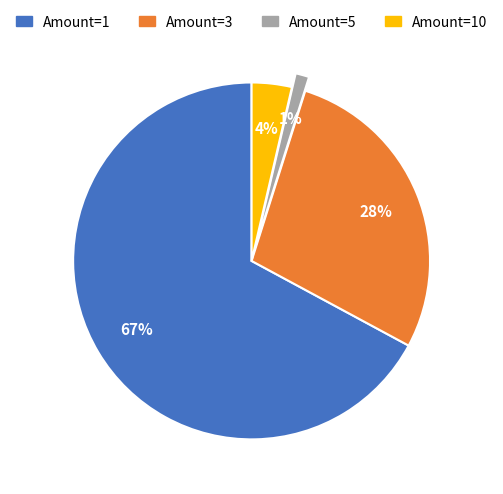

Is Amount=1 the majority of the pie?

Yes